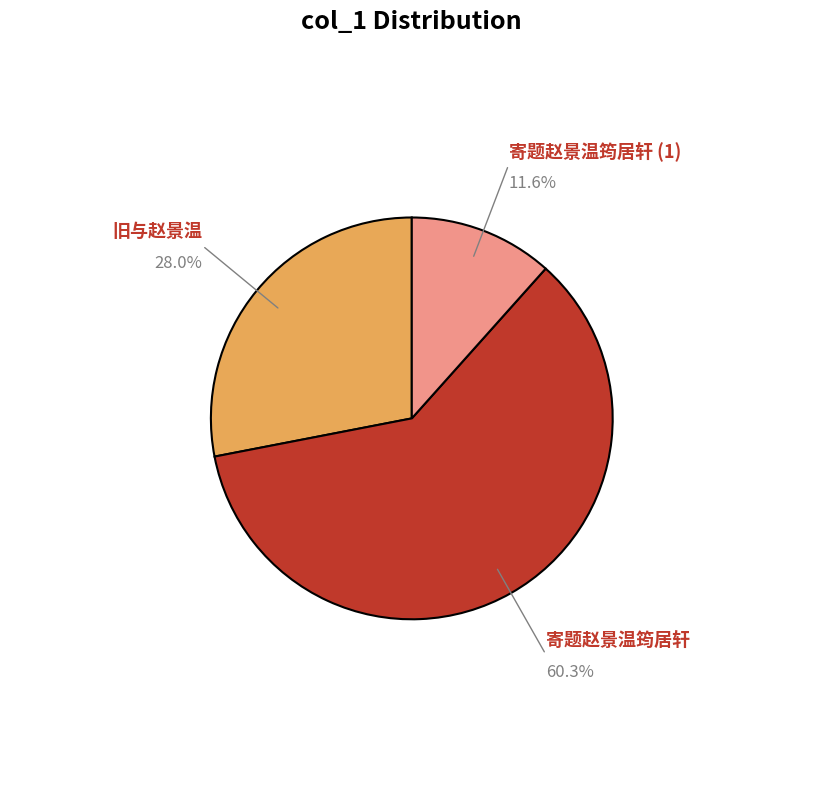

Is there any slice that represents more than half of the pie?

Yes